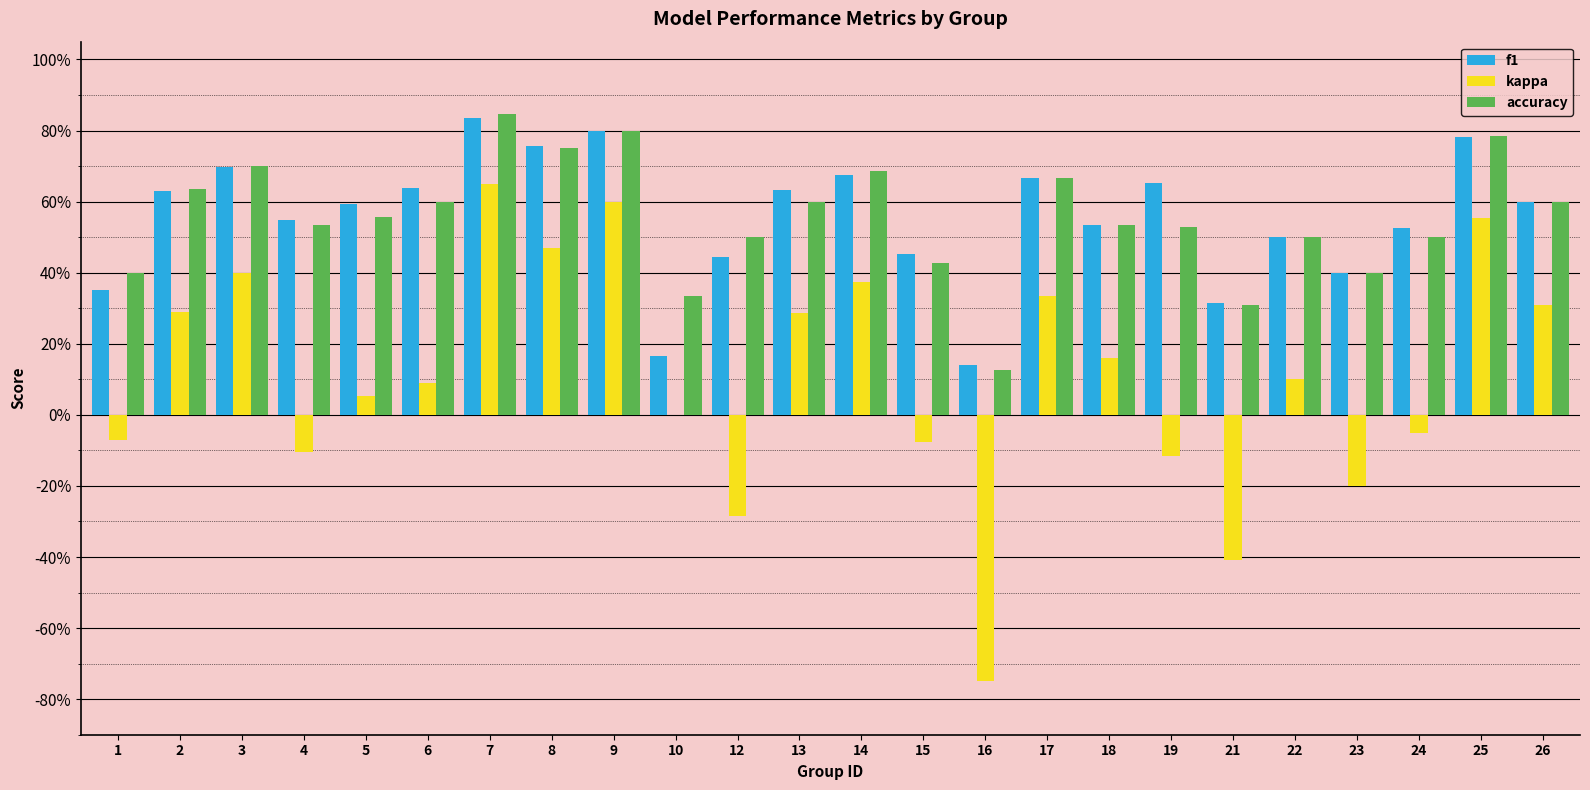

Which label corresponds to the smallest value in the chart?

16